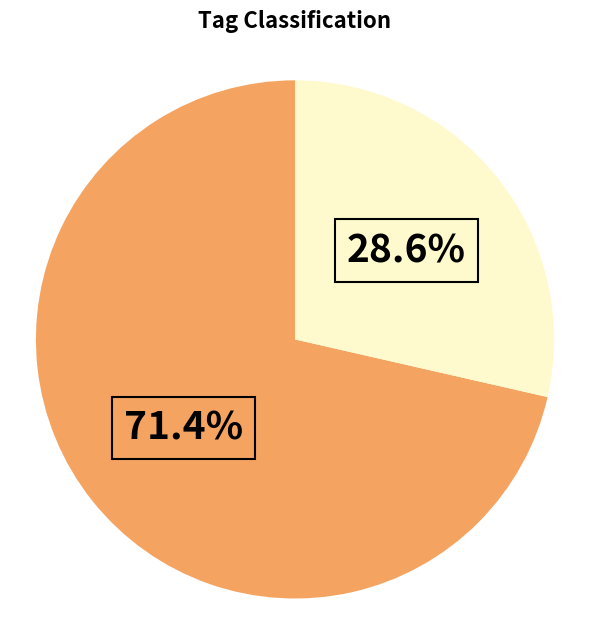

Is there a majority slice in this chart?

Yes